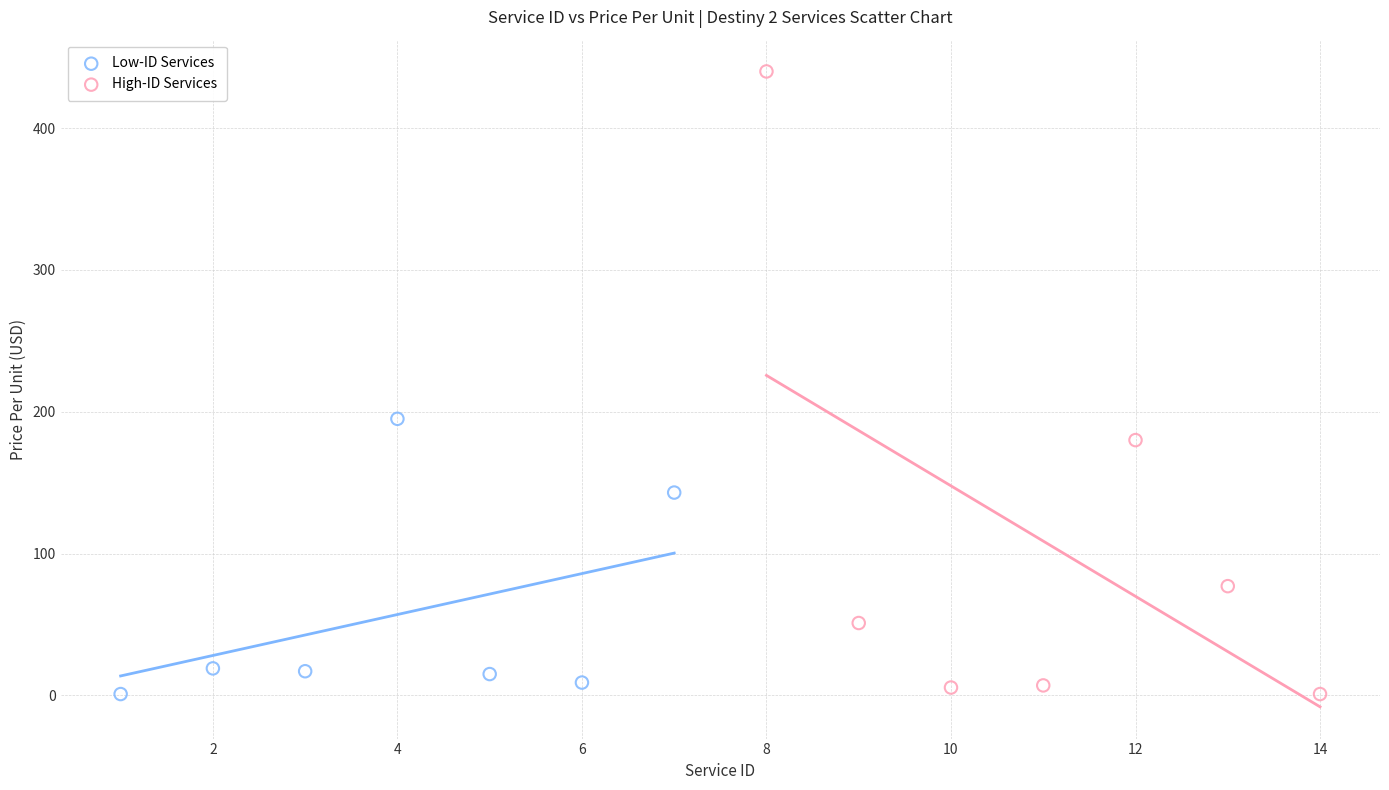

Which series has the widest spread of Y values?

High-ID Services